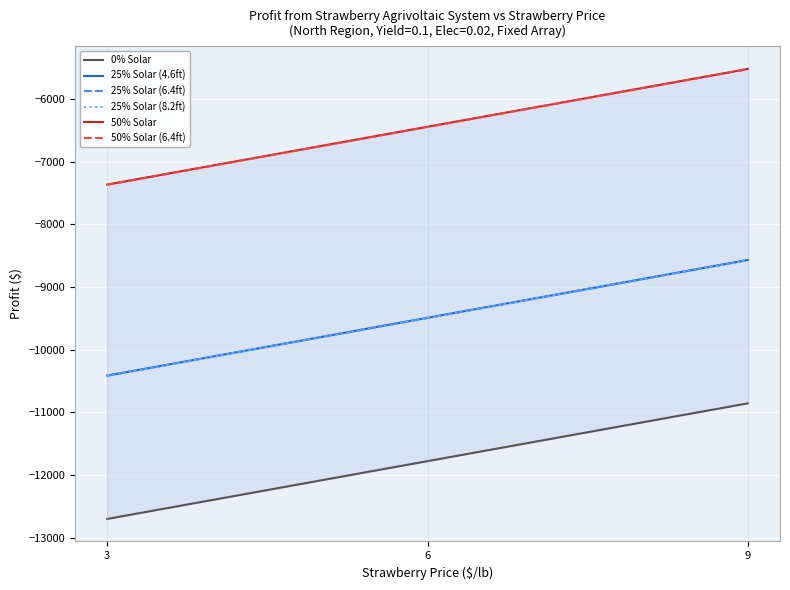

How many lines are shown in the chart?

6